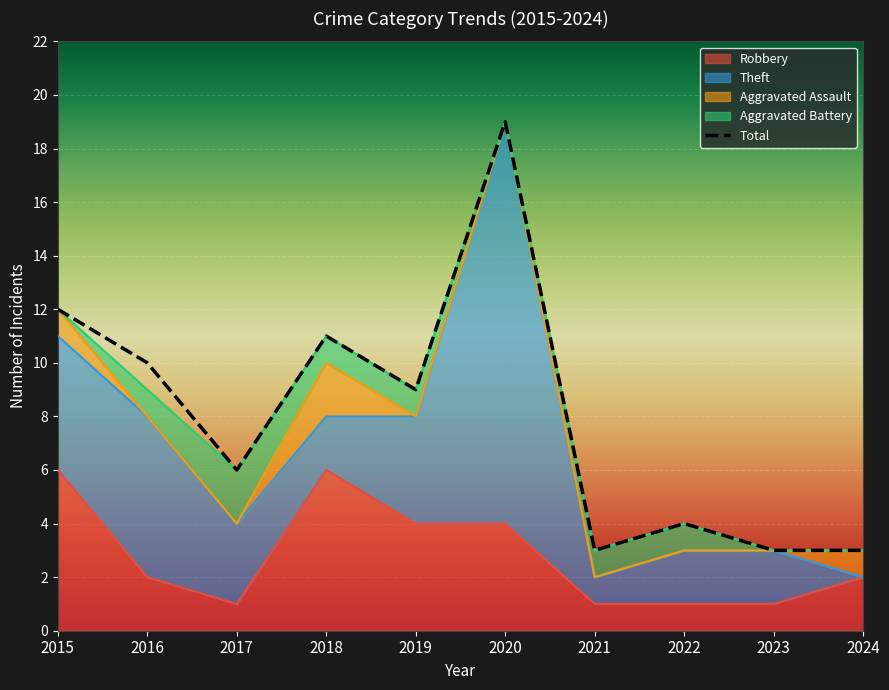

What is the sum of the values at 2023 and 2019?

12